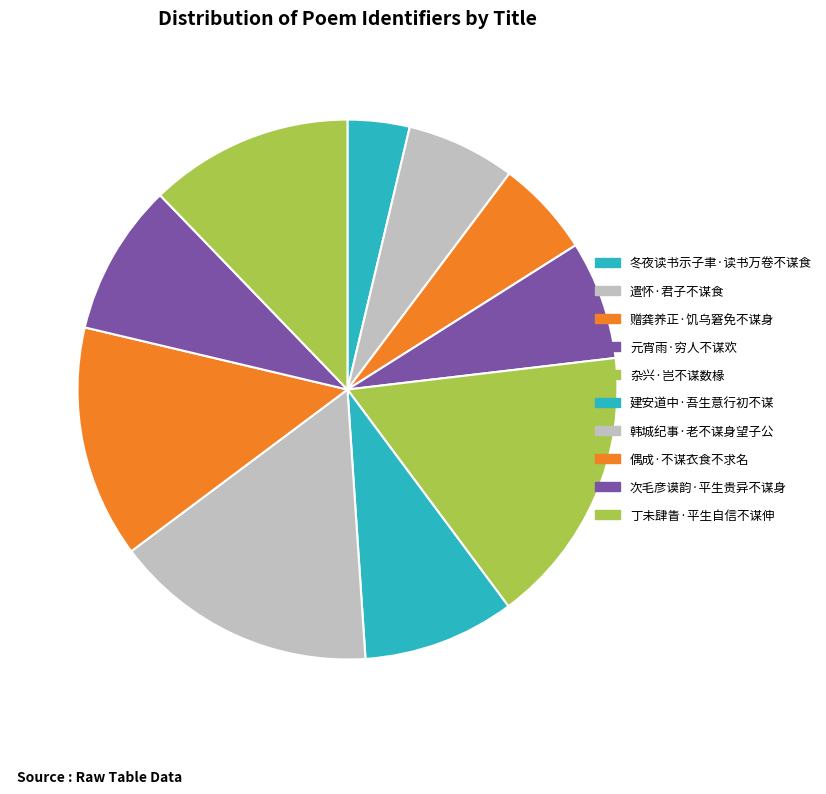

How many slices are in this pie chart?

10